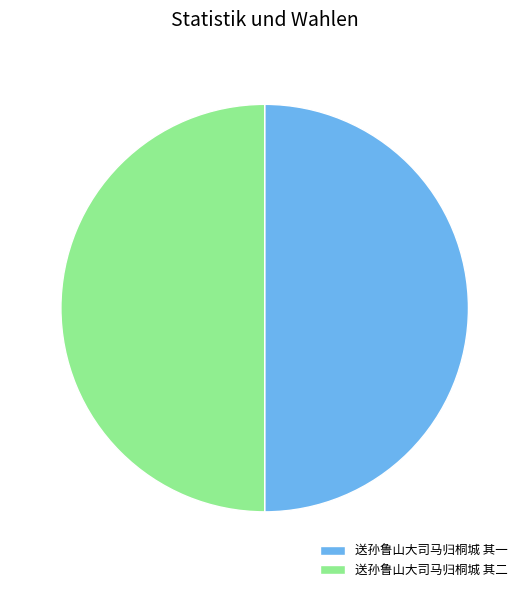

Approximately how many times larger is the value at 送孙鲁山大司马归桐城 其二 compared to 送孙鲁山大司马归桐城 其一?

1.0